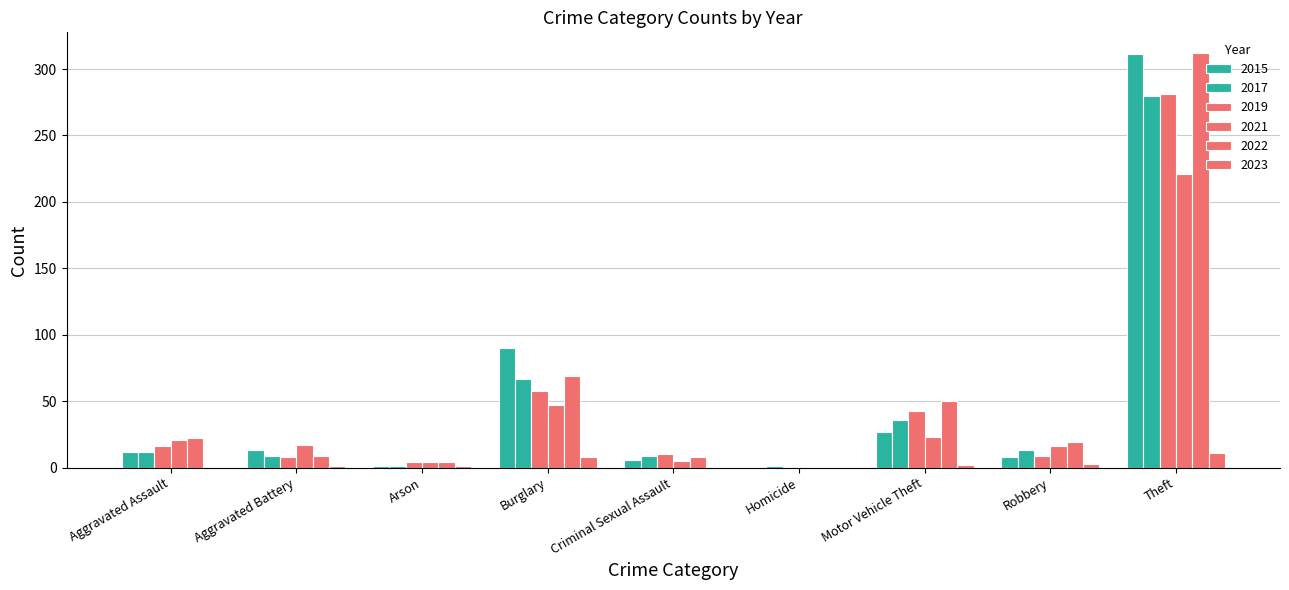

Are the bars grouped side by side (vs. stacked)?

Yes